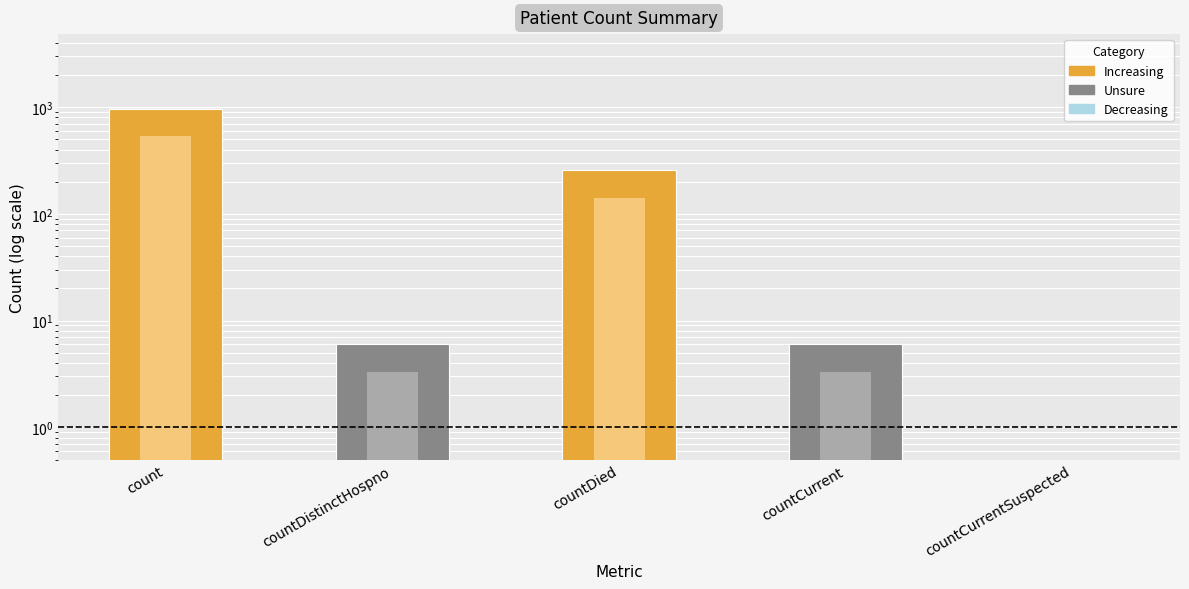

What is the difference between the values at countDied and countCurrent?

250